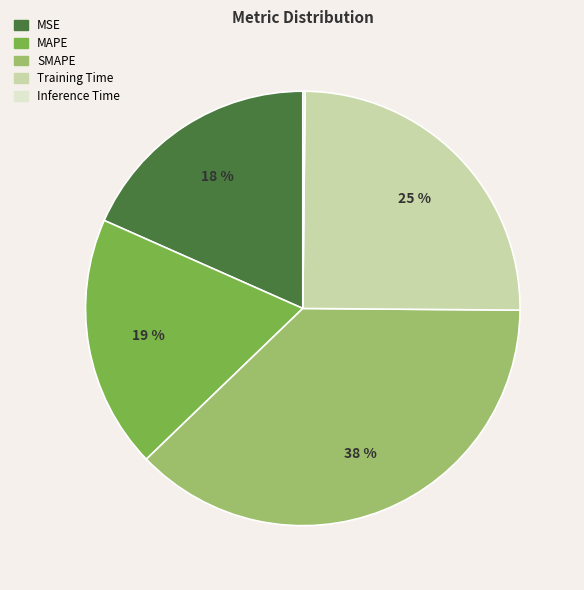

What percentage is the SMAPE slice, to the nearest percent?

38%